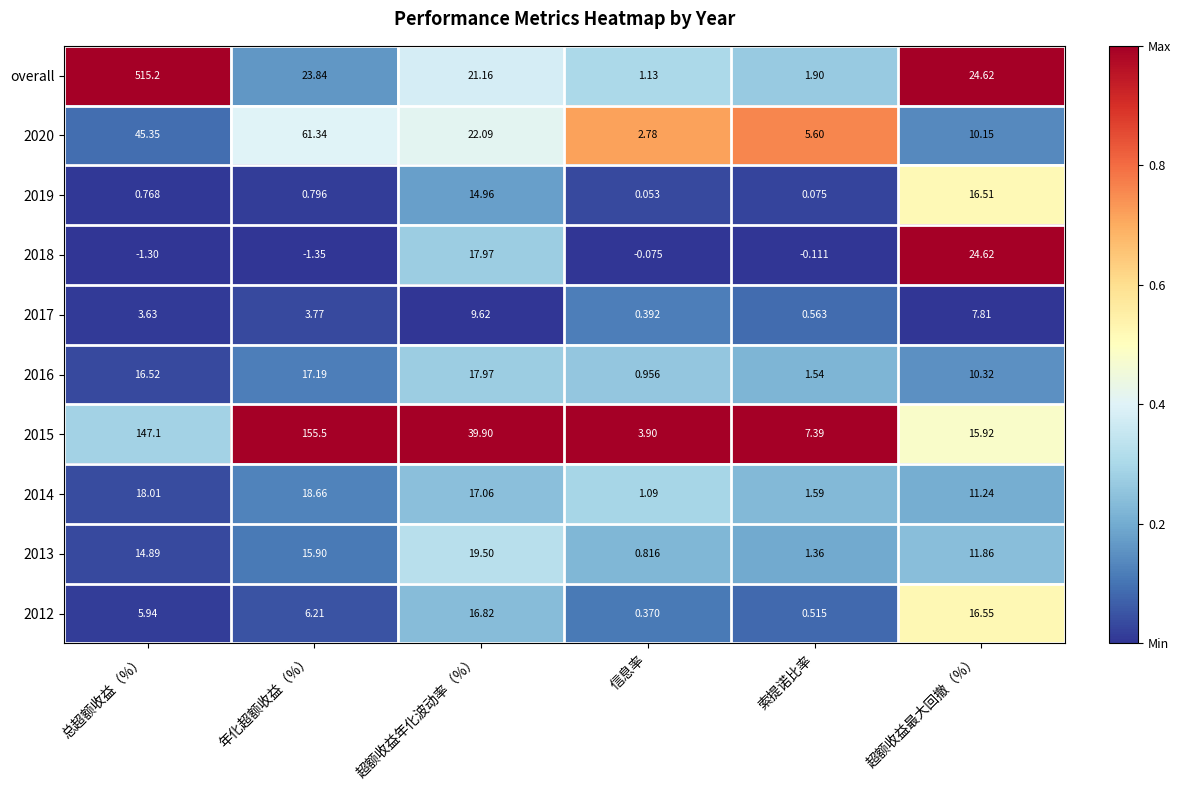

Count the number of categories in the chart.

6